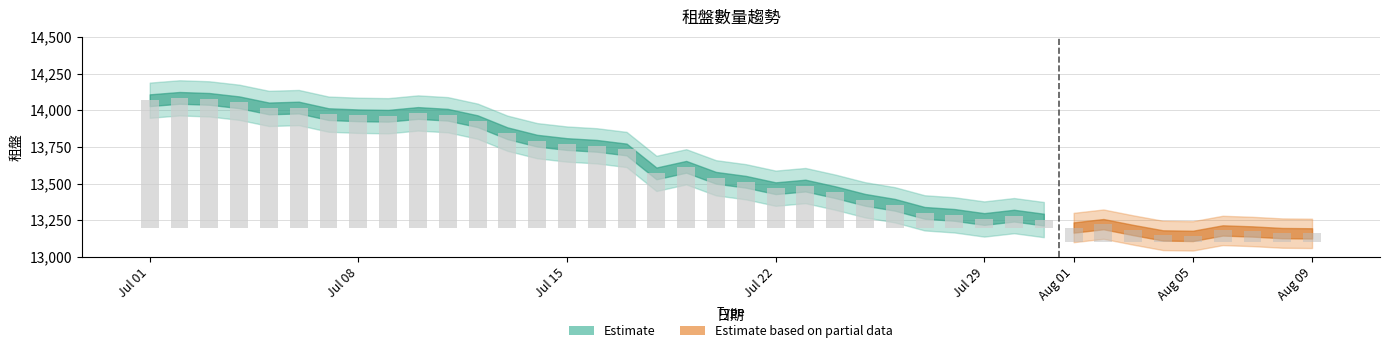

At which label is the value closest to 13613?

2023-07-19